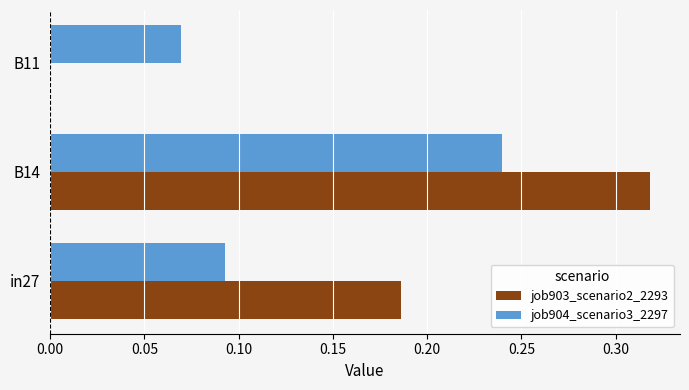

What are all the series names shown in the legend?

job903_scenario2_2293, job904_scenario3_2297